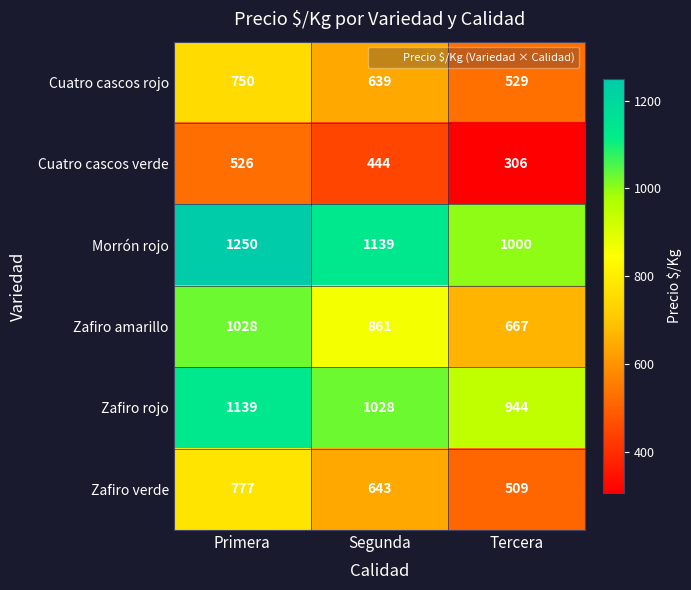

What is the difference between the maximum and minimum values in the Cuatro cascos verde series?

220